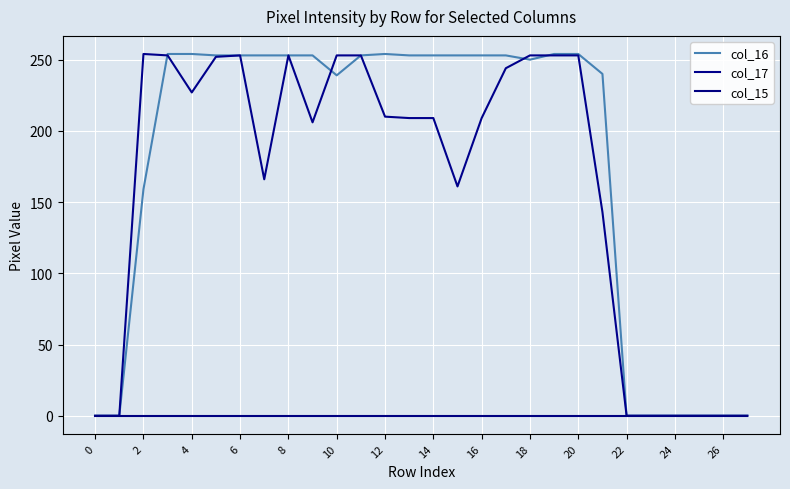

What are all the series names shown in the legend?

col_16, col_17, col_15